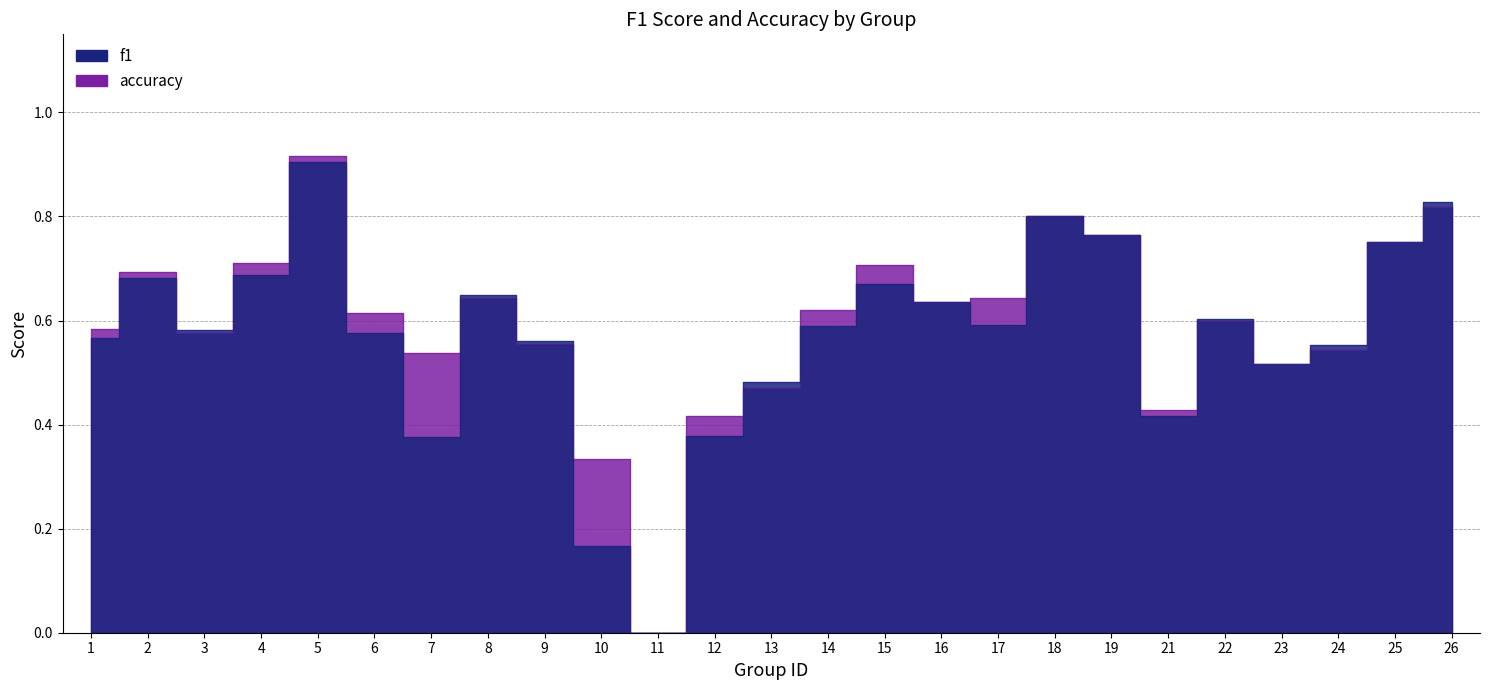

True or false: accuracy and f1 cross at least once.

True